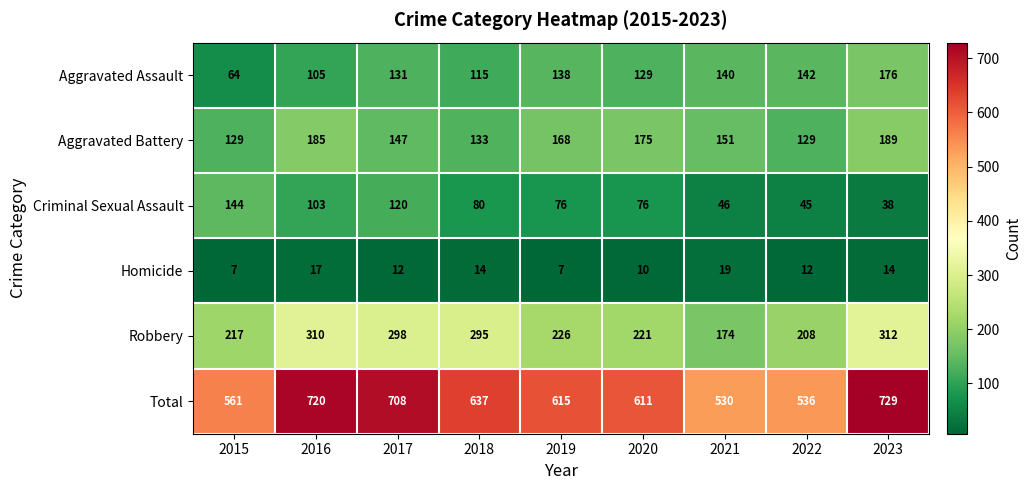

What is the difference between the highest and lowest values at 2023?

715